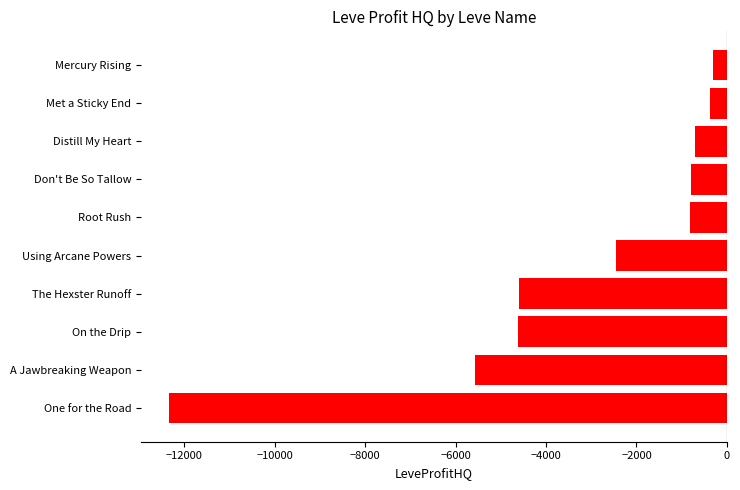

Where is the data nearest to the value -6327?

A Jawbreaking Weapon